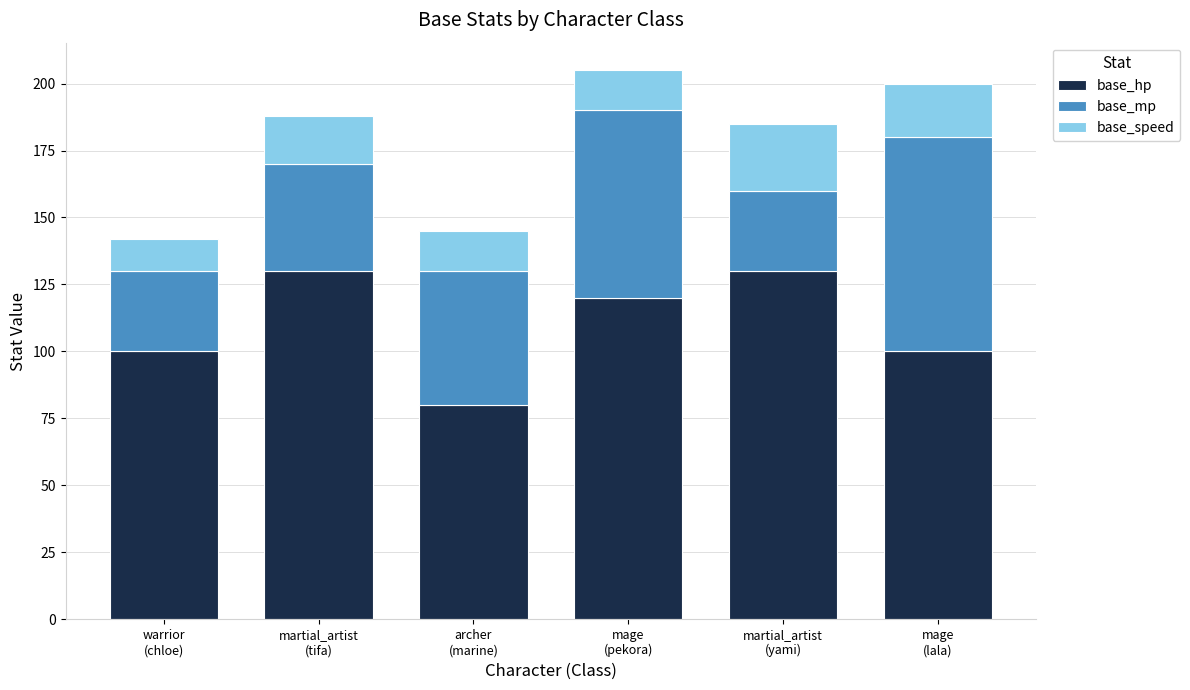

True or false: base_hp has a value of 120 at mage
(pekora).

True